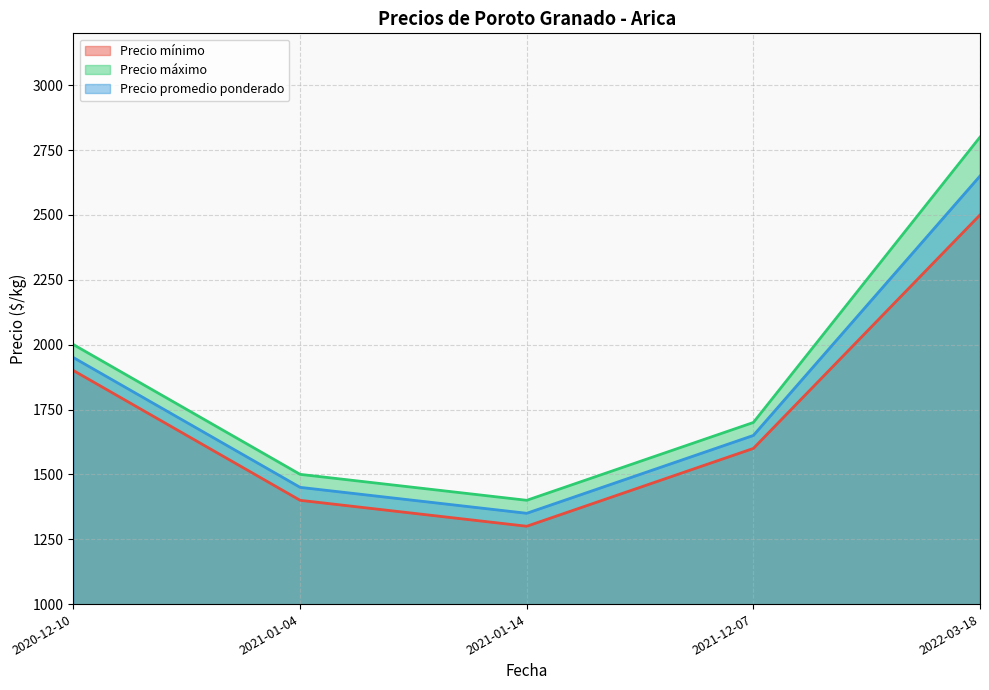

At which category does the chart reach its peak across all series?

2022-03-18